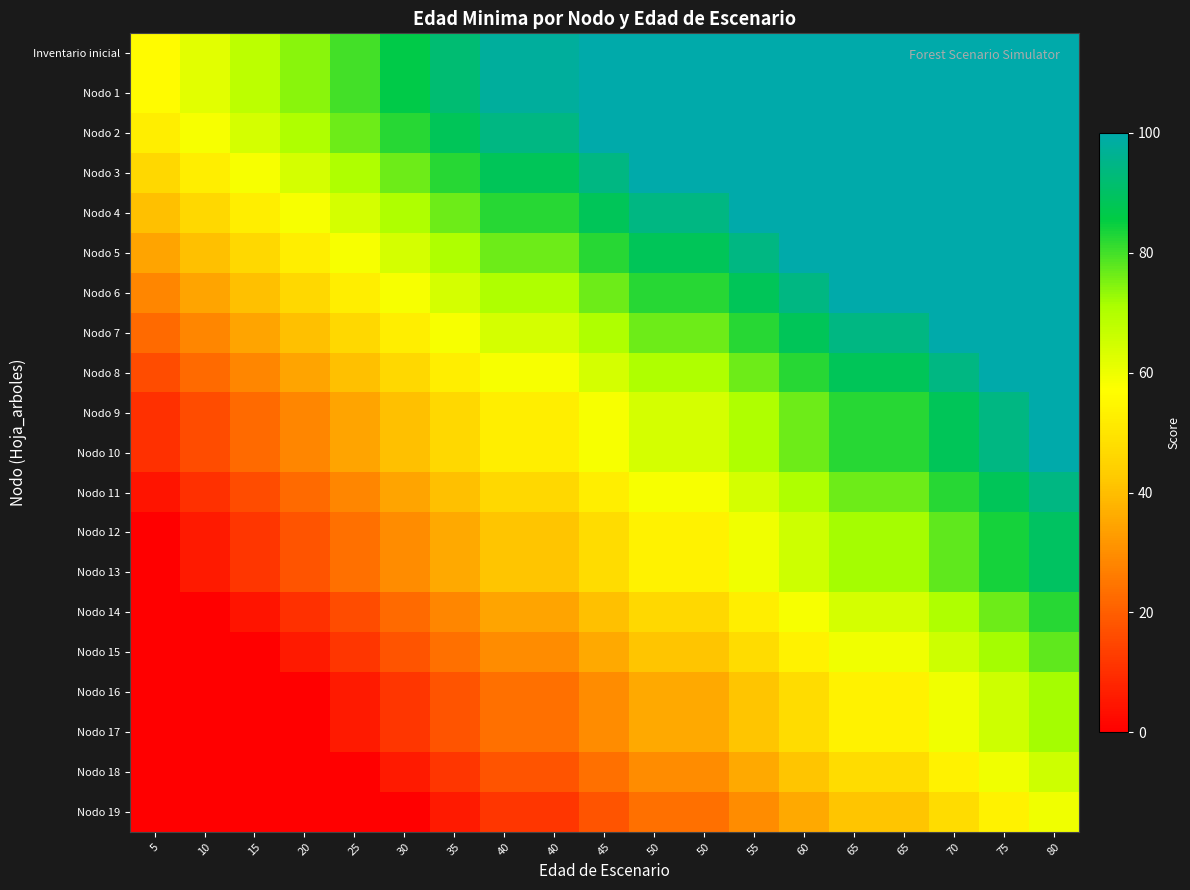

Between 55 and 70, which series saw the biggest shift?

Nodo 14